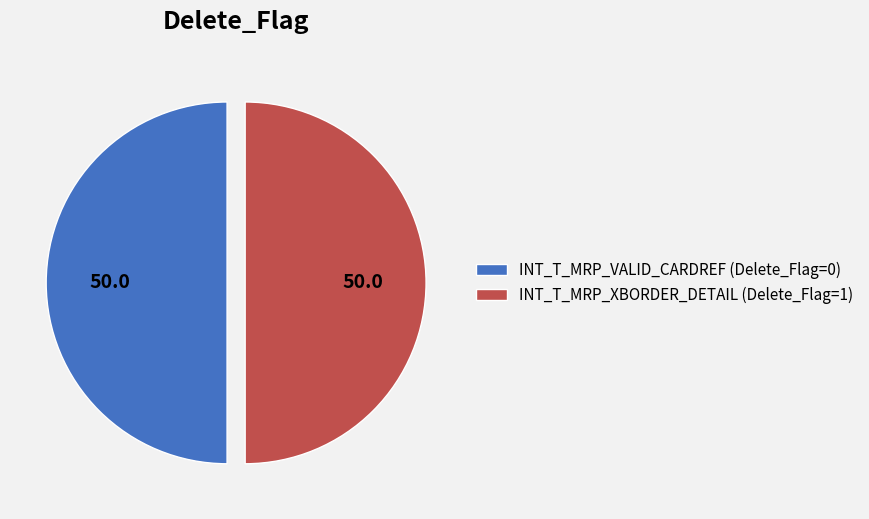

Is the sum of INT_T_MRP_XBORDER_DETAIL (Delete_Flag=1) and INT_T_MRP_VALID_CARDREF (Delete_Flag=0) greater than half?

Yes